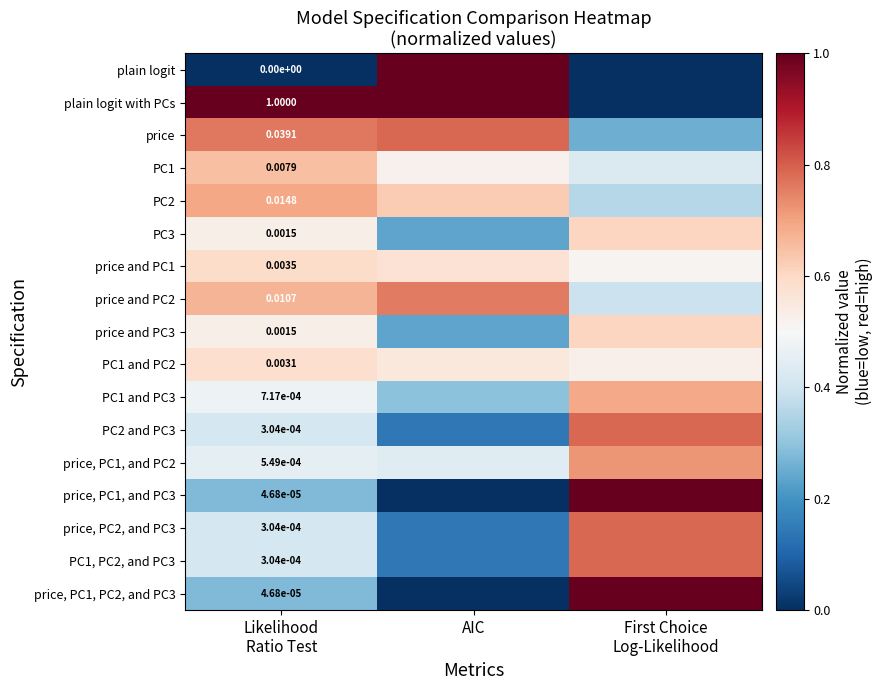

Is the value of price and PC3 at Likelihood Ratio Test greater than the value of PC1 and PC3 at Likelihood Ratio Test?

Yes